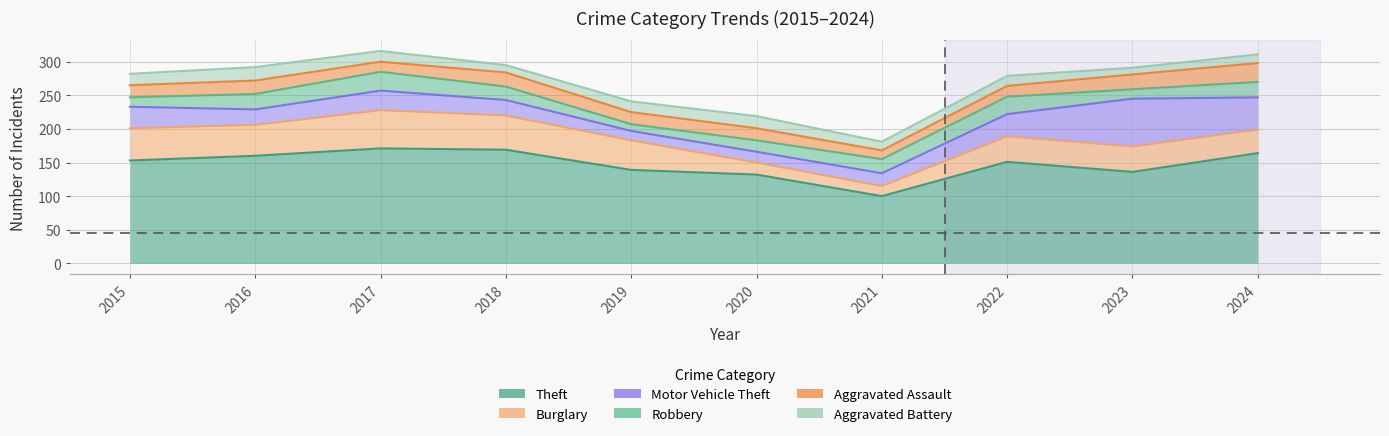

What is the difference between the maximum and minimum values in the Robbery series?

18